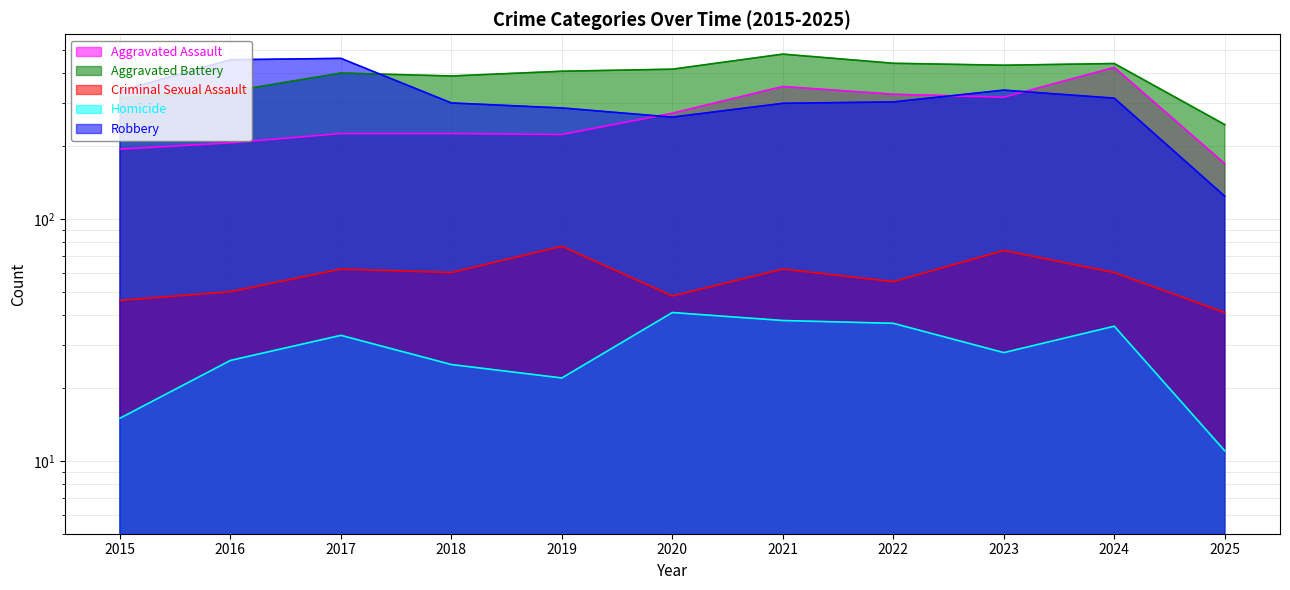

Between 2016 and 2018, which is larger?

2018